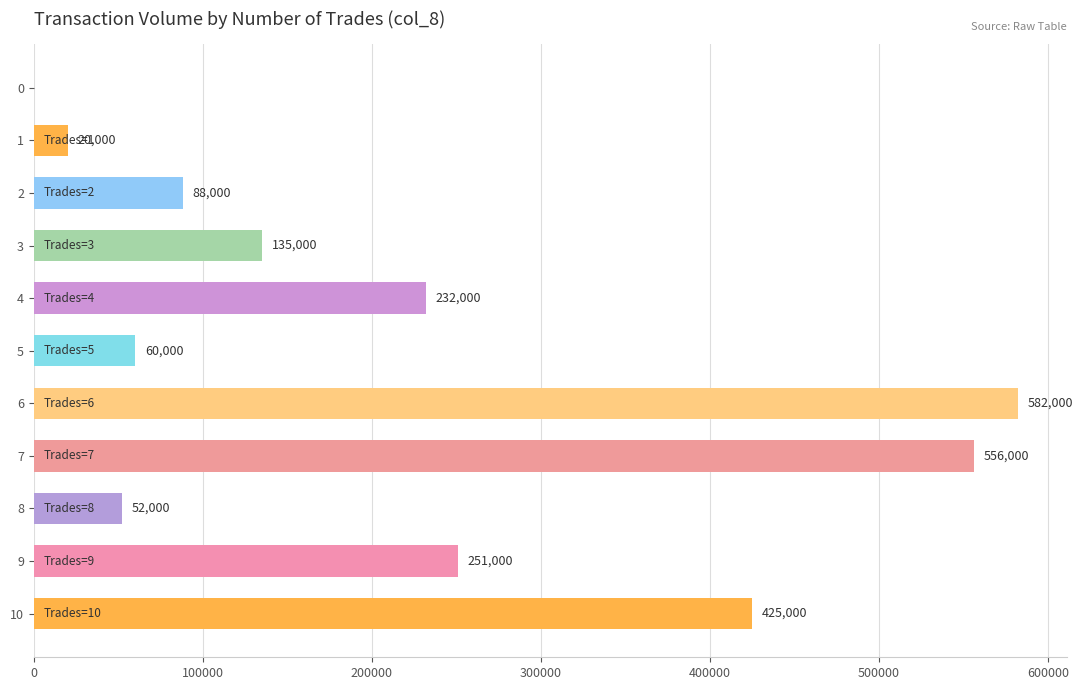

What is the ratio of the value at 6 to the value at 4?

2.5